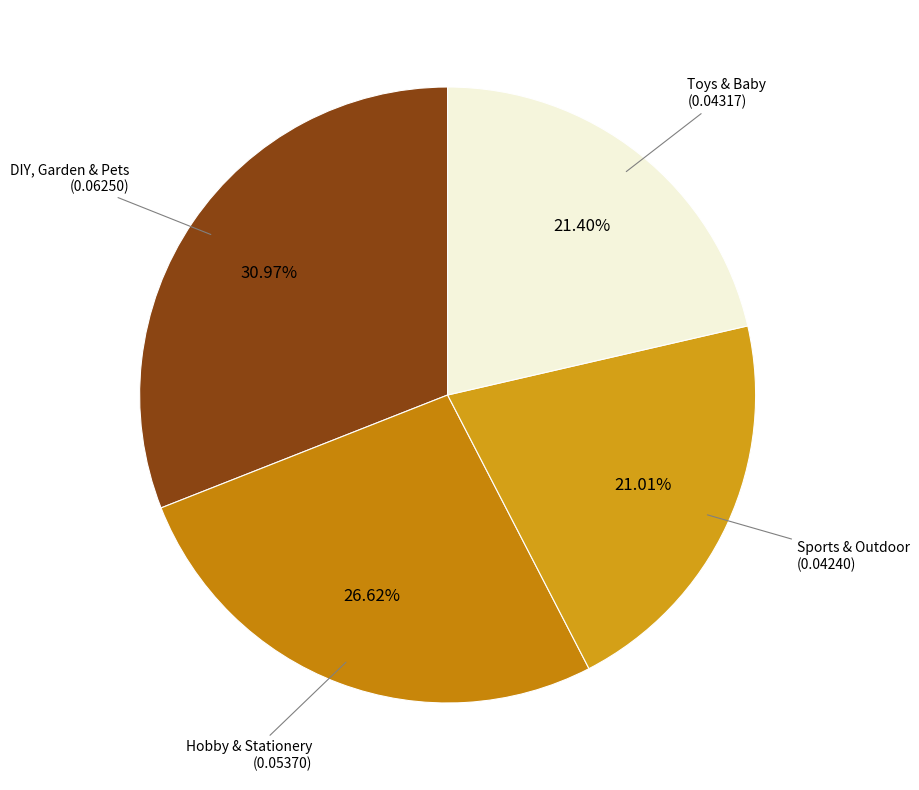

Rank the categories by value from lowest to highest.

Sports & Outdoor, Toys & Baby, Hobby & Stationery, DIY, Garden & Pets